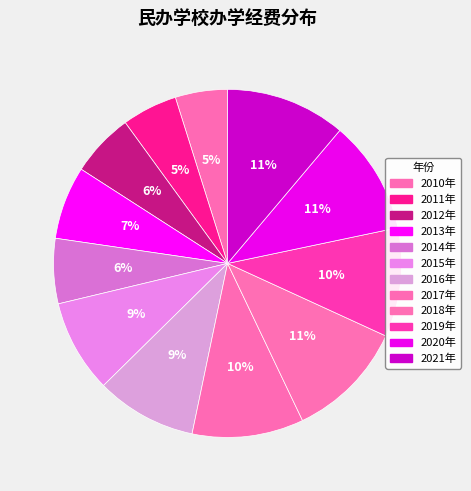

To the nearest percent, what is the difference between the 2014年 and 2010年 slice percentages?

1%